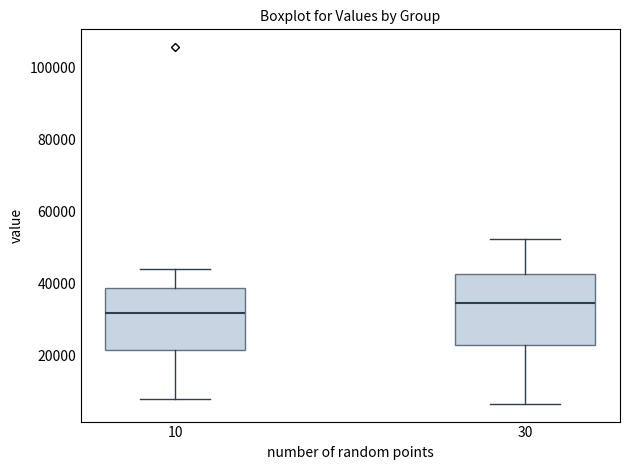

Which box is the tallest, from its lower edge to its upper edge?

30